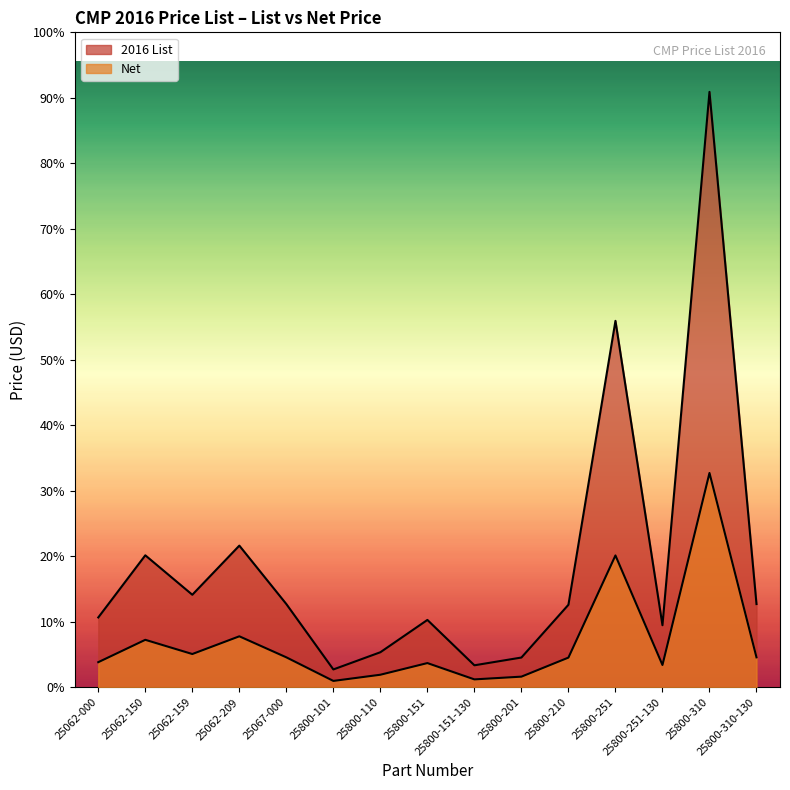

Which series has the widest spread of values?

2016 List